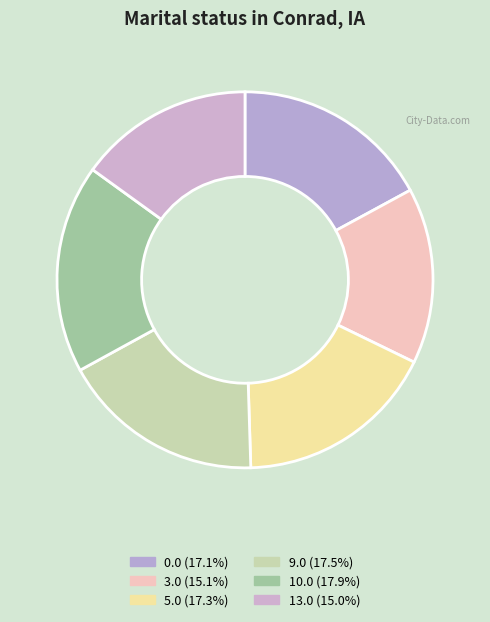

What is the smallest slice in the pie chart?

13.0